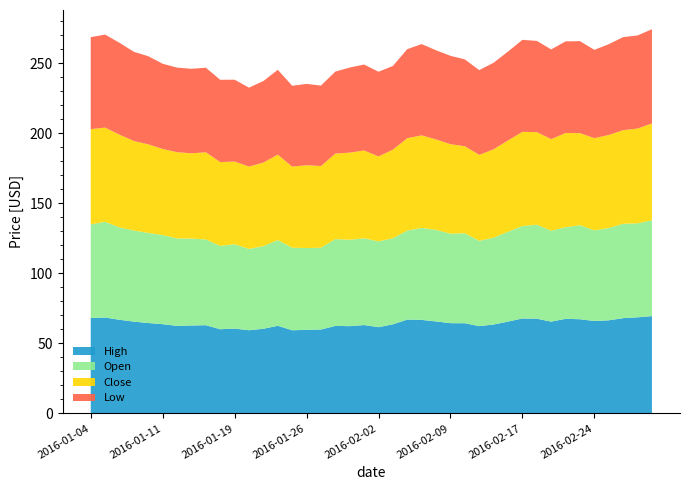

Reading left to right, extract all data points from this chart.

High: 68.1	68.4	66.8	65.5	64.5	63.7	62.5	62.8	63.0	60.1	60.5	59.4	60.4	62.6	59.3	59.7	59.9	62.5	62.3	63.1	61.5	63.6	67.0	66.8	65.6	64.4	64.4	62.3	63.5	65.6	67.8	67.6	65.5	67.5	67.2	66.0	66.5	68.0	68.6	69.5
Open: 66.9	68.4	66.0	65.1	64.3	63.7	62.4	62.1	61.2	59.5	60.3	58.1	59.0	61.2	59.0	58.4	58.4	62.0	61.7	62.0	61.3	61.5	63.6	65.7	65.4	63.9	64.3	60.9	62.0	64.2	66.0	67.2	64.9	65.4	67.1	64.7	65.9	67.4	67.1	68.4
Close: 68.0	67.3	66.2	63.9	63.3	61.5	61.6	60.9	62.3	59.9	59.0	58.8	59.7	61.0	57.9	59.2	58.3	61.1	62.2	62.7	60.7	63.3	66.0	66.1	64.6	63.9	62.1	61.4	63.2	65.2	67.3	66.1	65.4	67.3	65.8	65.9	66.5	66.9	67.7	69.1
Low: 65.7	66.4	65.6	63.7	62.9	60.8	60.4	60.4	60.4	58.8	58.5	56.4	58.2	60.6	57.8	58.1	57.5	58.6	60.8	61.4	60.5	59.8	63.6	65.2	63.7	63.1	62.0	60.5	61.8	63.5	65.7	65.1	64.1	65.4	65.7	63.1	64.8	66.4	66.5	67.3